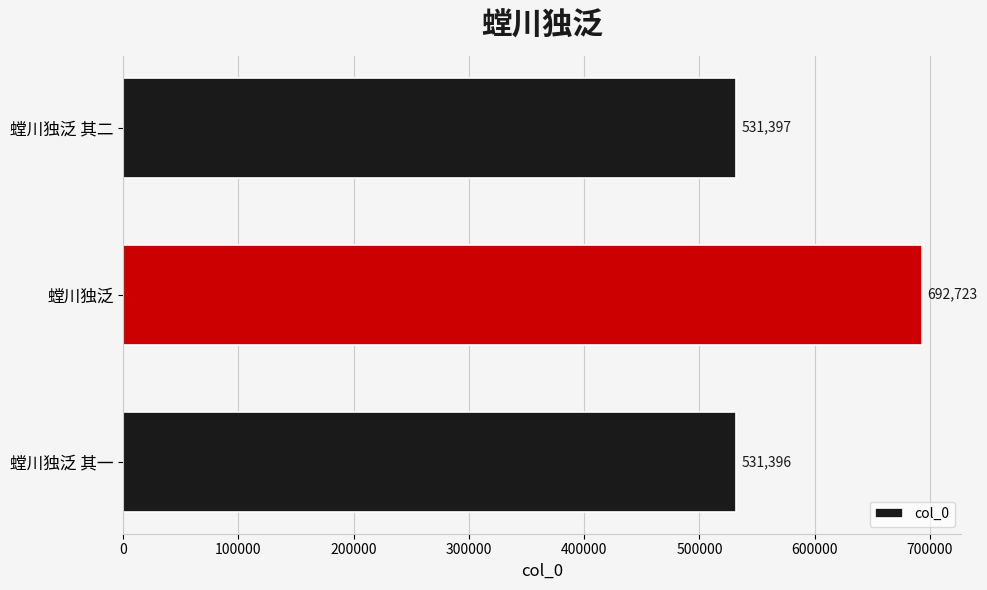

Rank the categories by value from highest to lowest.

螳川独泛, 螳川独泛 其二, 螳川独泛 其一